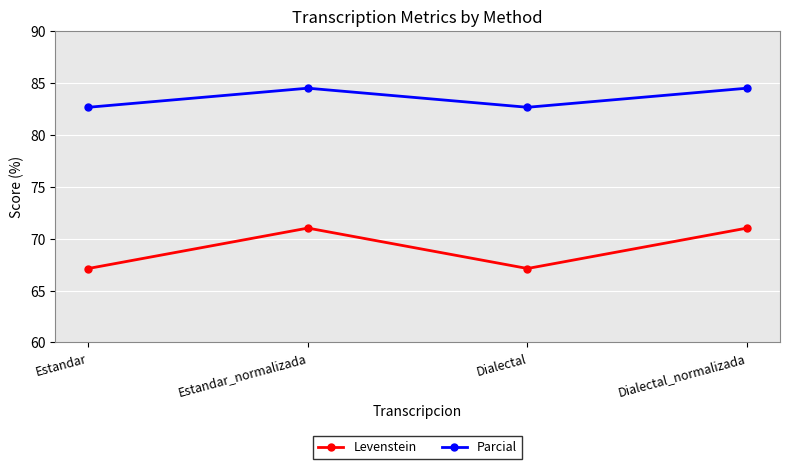

Rank the series by their maximum value, from highest to lowest.

Parcial, Levenstein